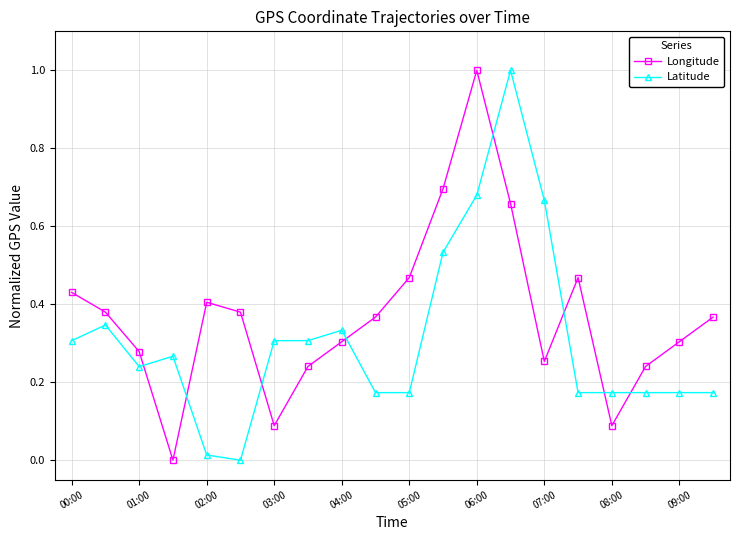

What is the sum of all Longitude values?

7.4